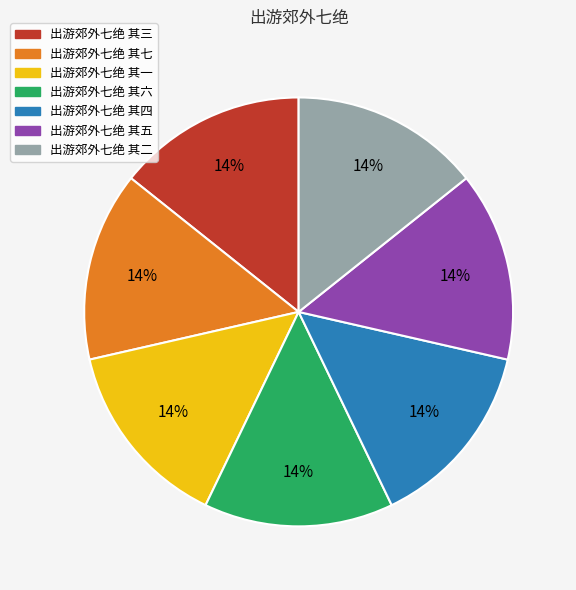

Is it true that 出游郊外七绝 其七 is 14% of the pie?

True